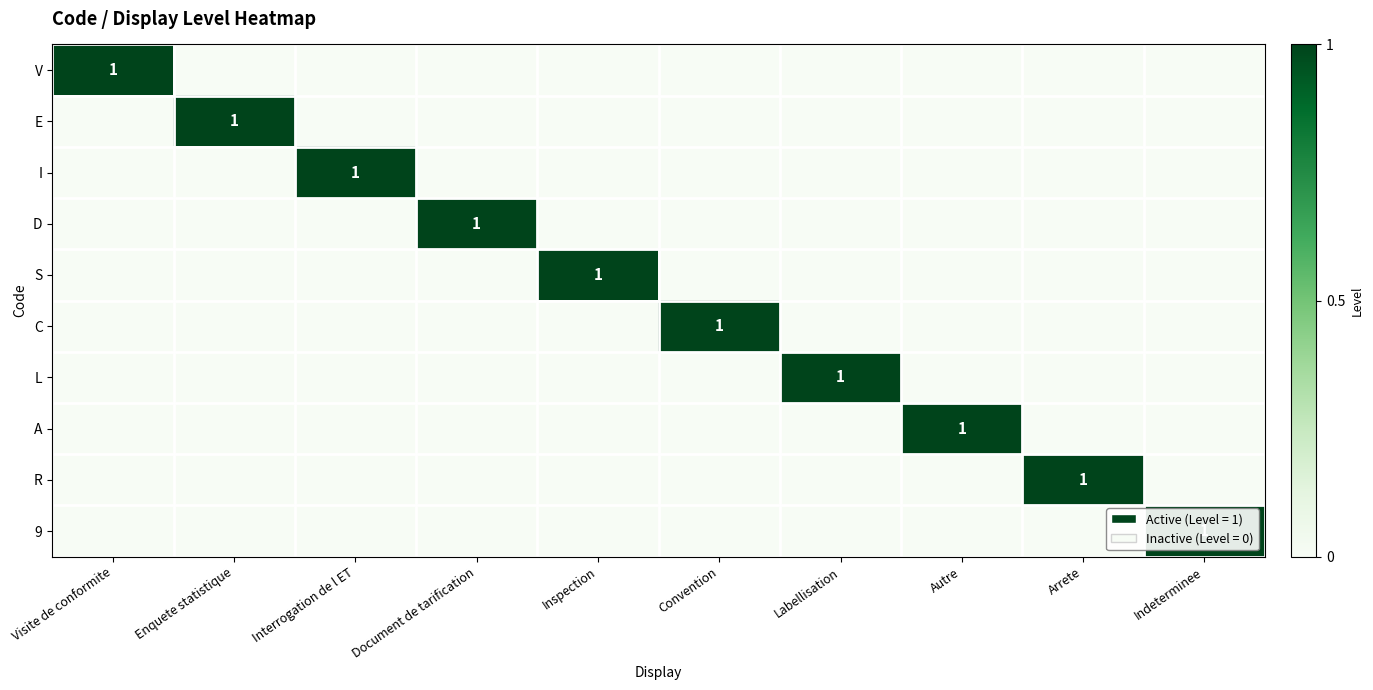

At which category is the sum across all series the highest?

Visite de conformite